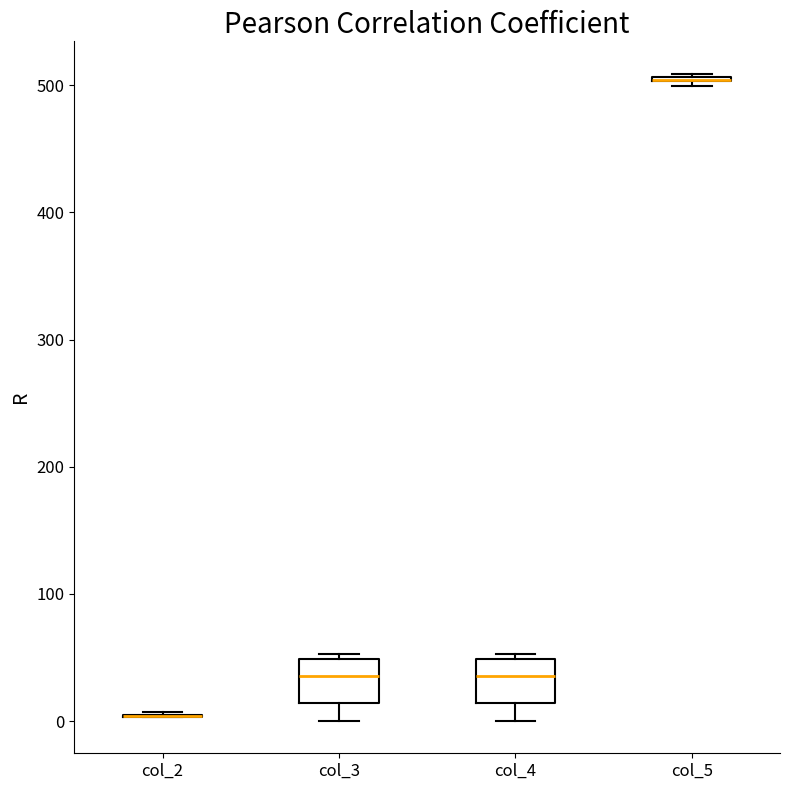

Reading left to right, transcribe this box plot: for each box, give where its median line is, the range the box spans, and where its two whiskers end, as read against the y-axis. The values are not printed on the chart, so give them approximately, as read against the axis.

col_2: box collapsed to a line at 0, whiskers 0 to 10
col_3: median 40, box 10 to 50, whiskers 0 to 50 (just above the box's upper edge)
col_4: median 40, box 10 to 50, whiskers 0 to 50 (just above the box's upper edge)
col_5: box collapsed to a line at 500, whiskers 500 to 510